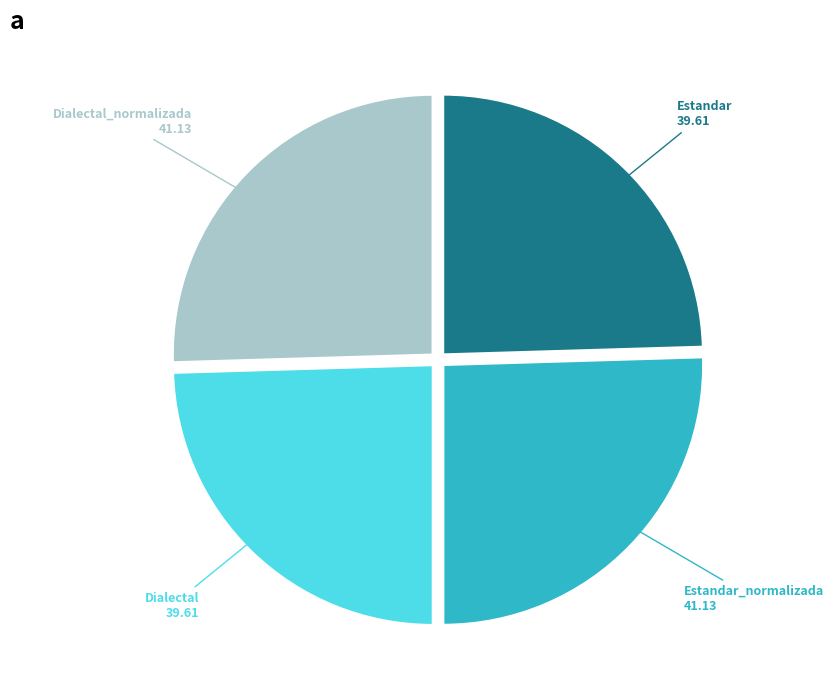

How many segments does this pie chart have?

4